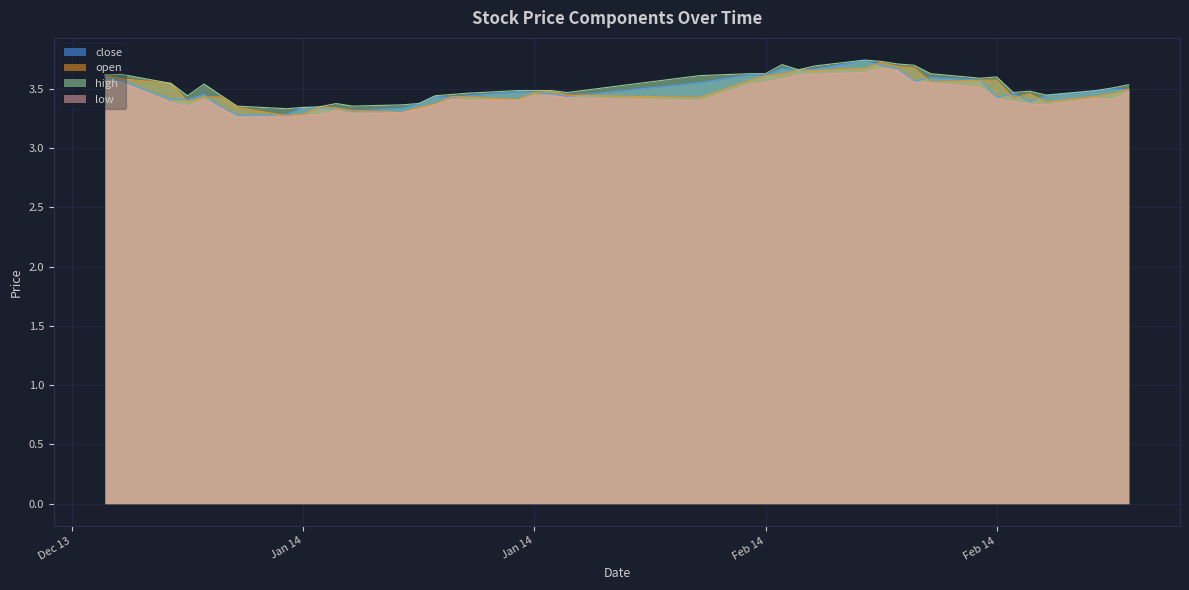

In open, how many points are lower than both neighbors (excluding endpoints)?

9